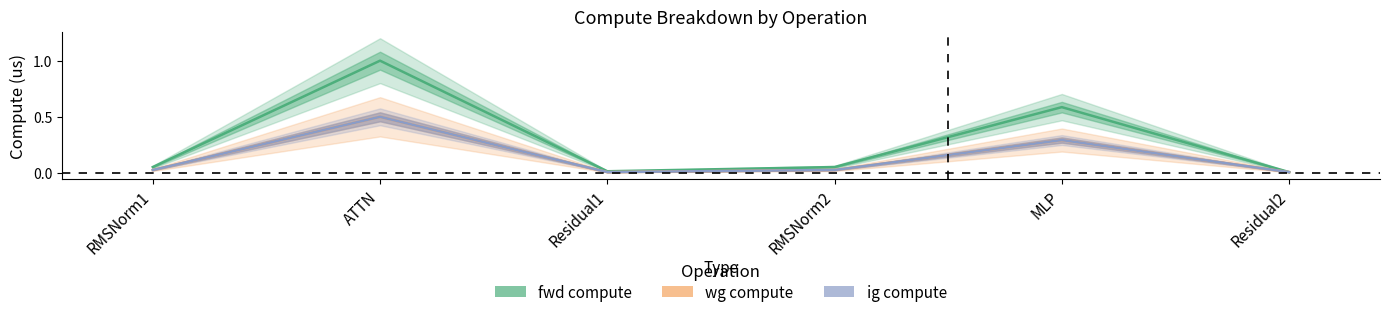

Is the value of fwd compute at RMSNorm1 greater than the value of ig compute at RMSNorm1?

Yes